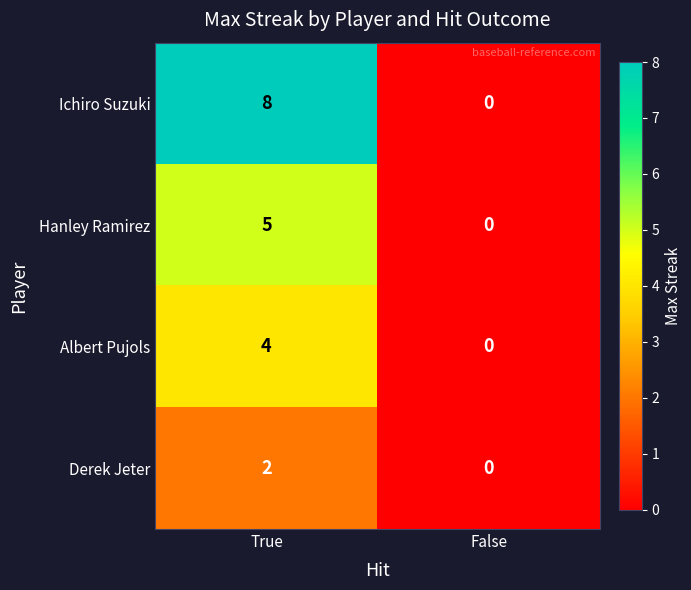

Rank the series by their maximum value, from highest to lowest.

Ichiro Suzuki, Hanley Ramirez, Albert Pujols, Derek Jeter